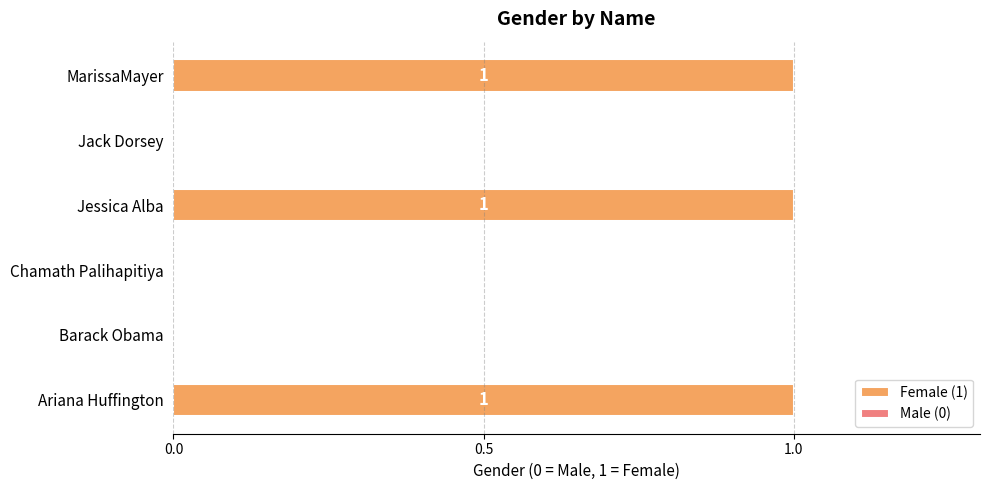

Which category has the lowest value across all series?

Barack Obama